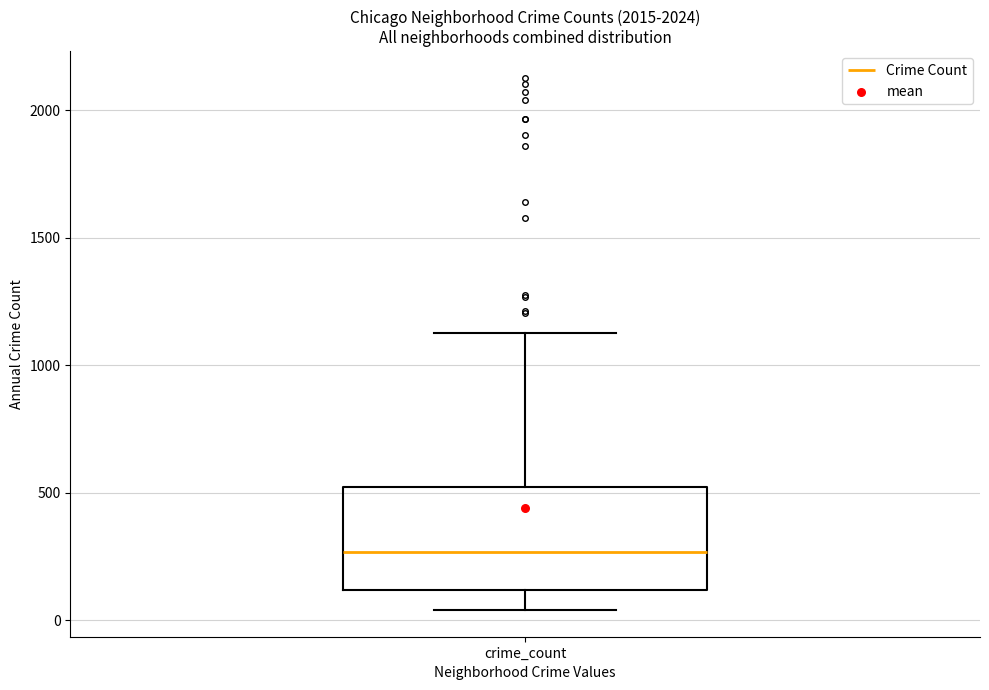

Where does the lower whisker of the box for crime_count end on the y-axis? The values are not printed on the chart, so give them approximately, as read against the axis.

50